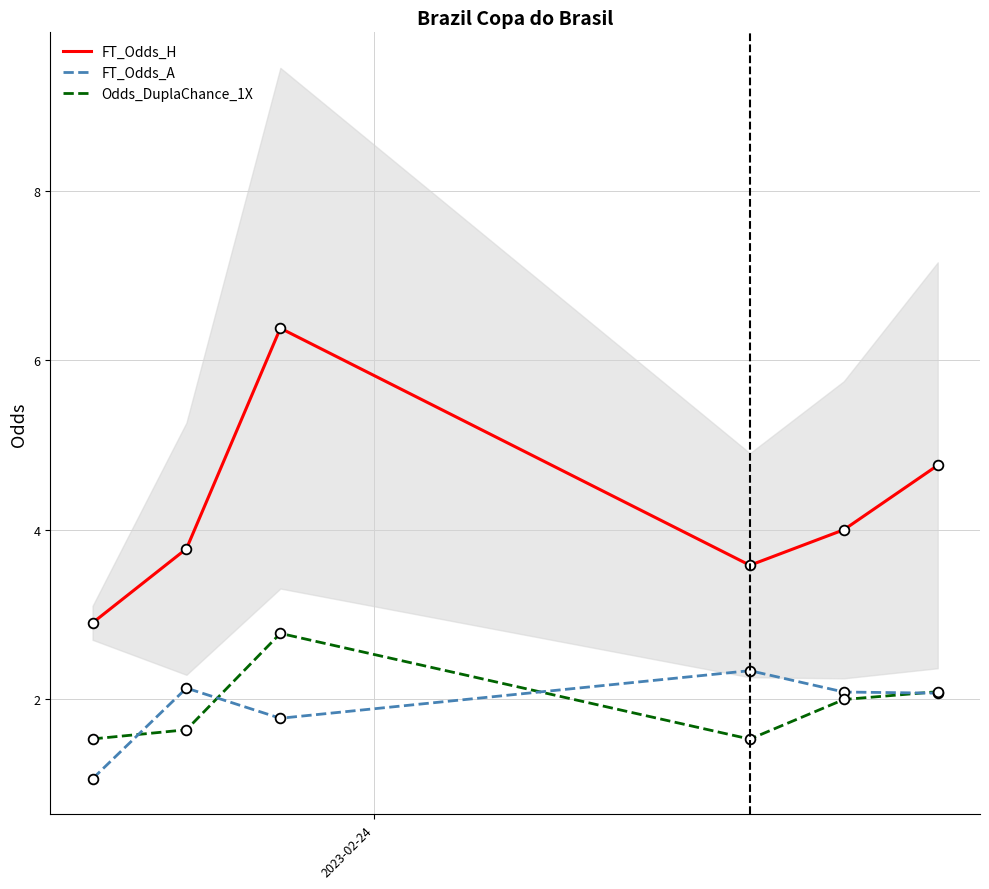

At how many categories does at least one series exceed 3?

5